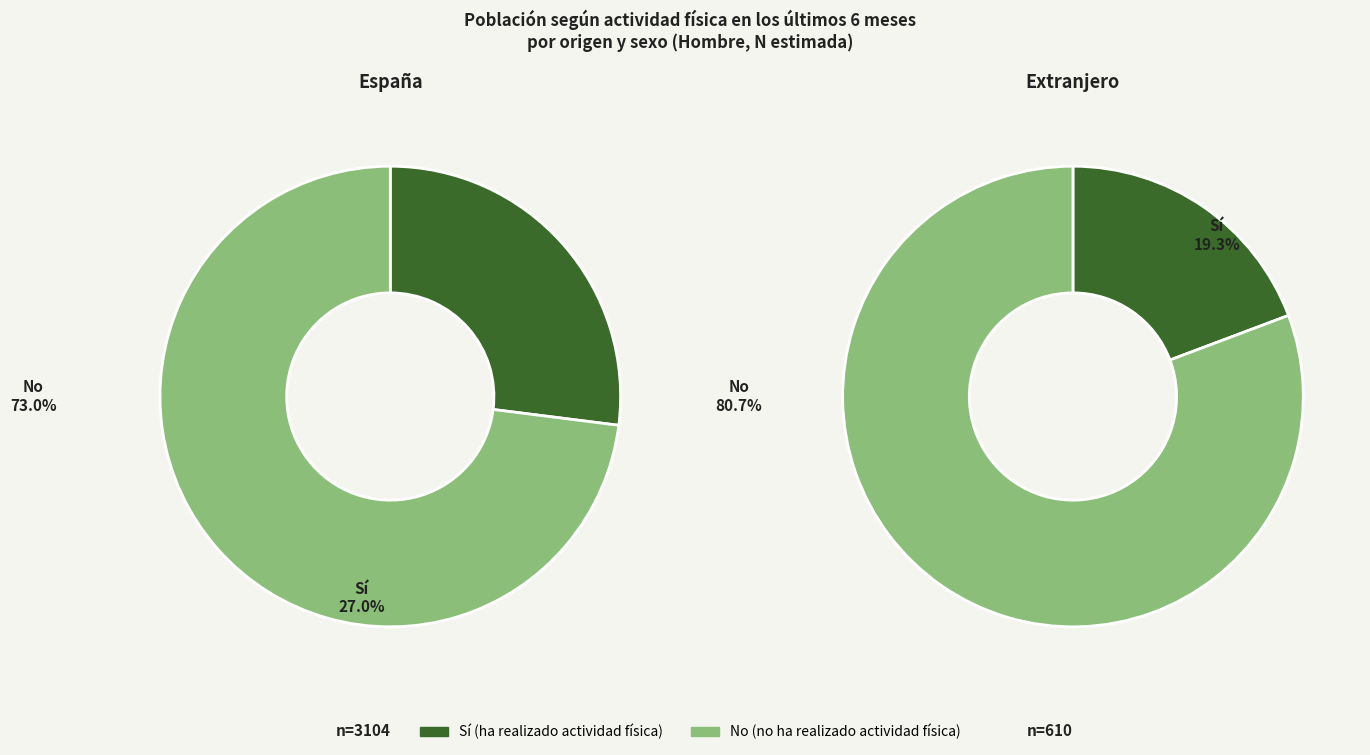

Does España account for over 50% of the chart?

Yes